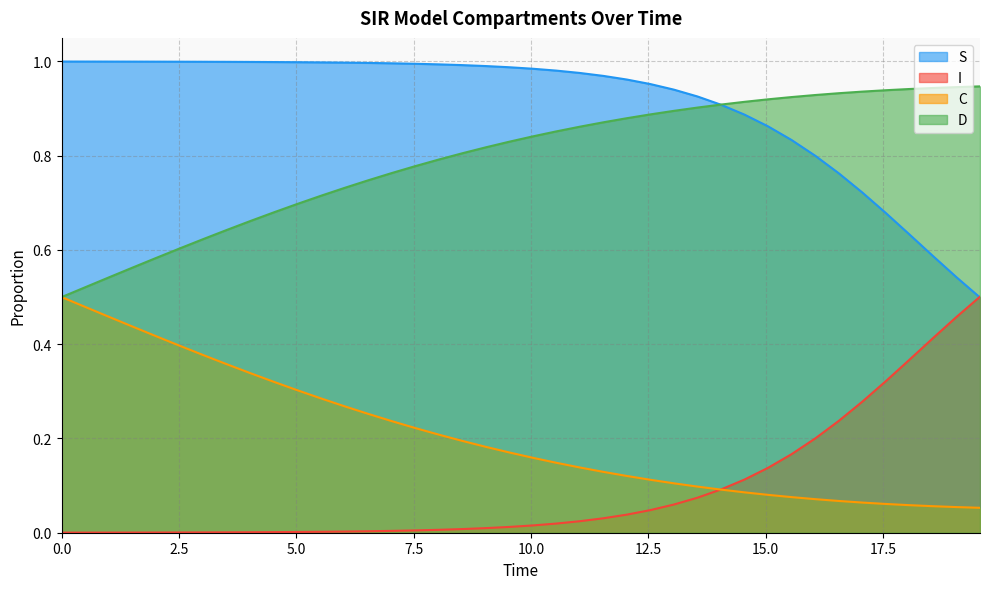

What is the difference between the second highest and second lowest values in the D series?

0.4